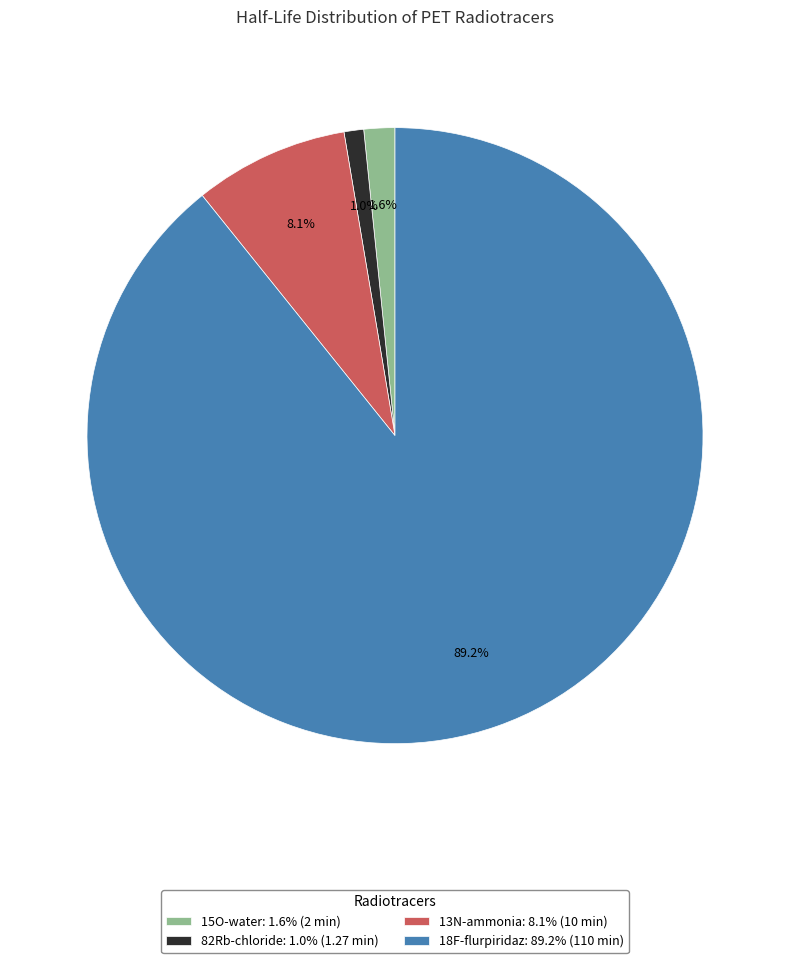

Combined, what portion of the pie is 18F-flurpiridaz and 82Rb-chloride?

90.3%